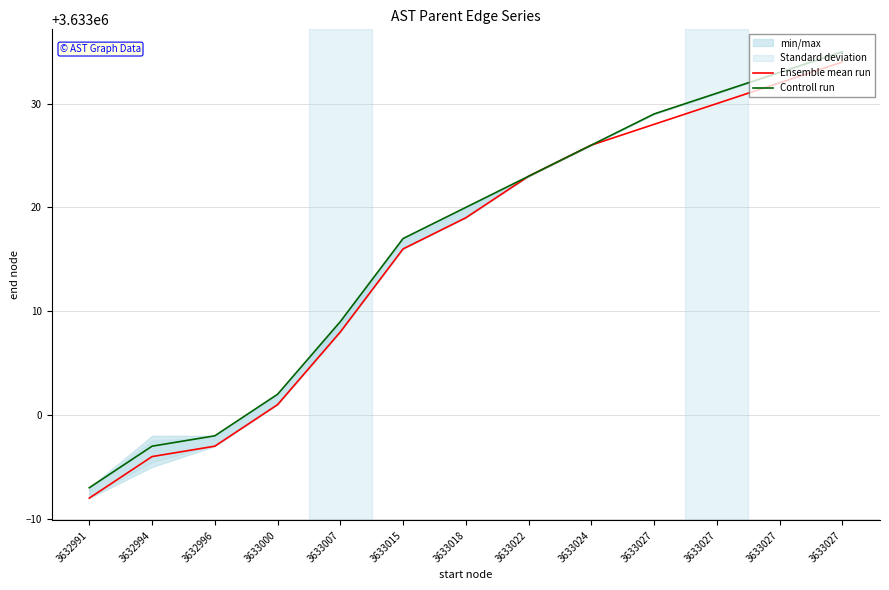

How many values in the Ensemble mean run series exceed 3633019?

6